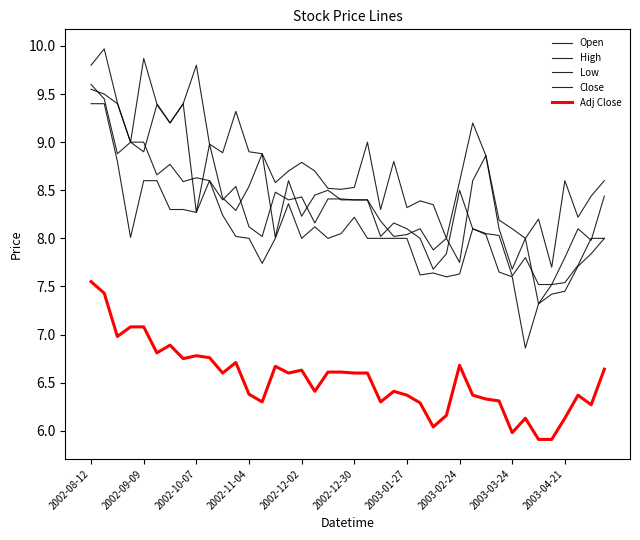

Does the chart have visible grid lines?

No